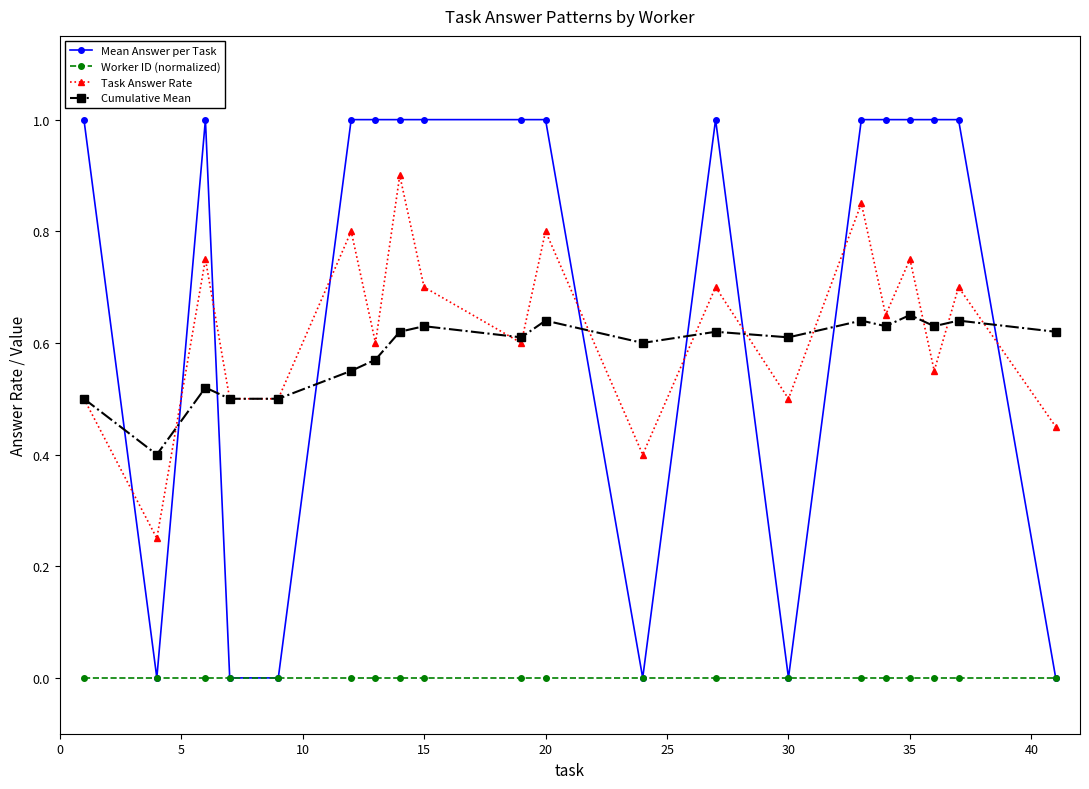

True or false: Cumulative Mean has more than 1 interior local peaks.

True